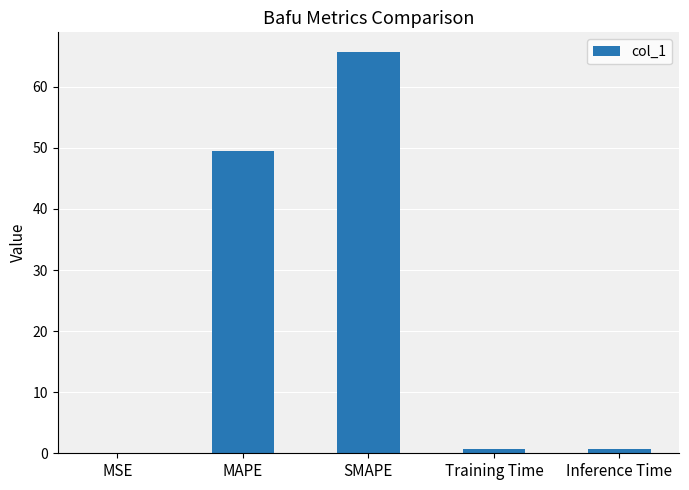

The chart shows a value of 0.7 at Training Time. True or false?

True